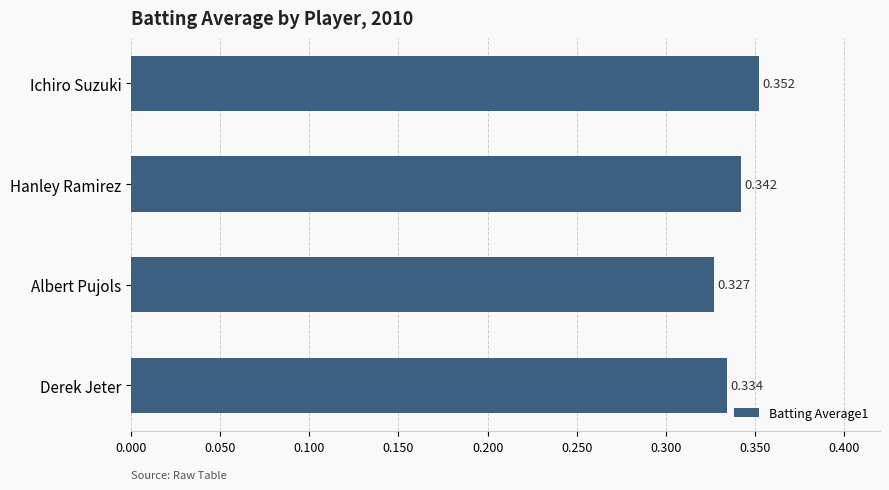

Where is the data nearest to the value 0?

Albert Pujols